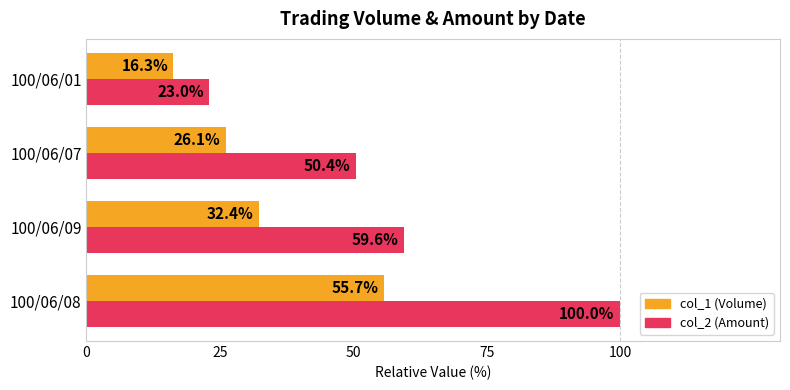

What is the difference between the highest and lowest values at 100/06/01?

6.7